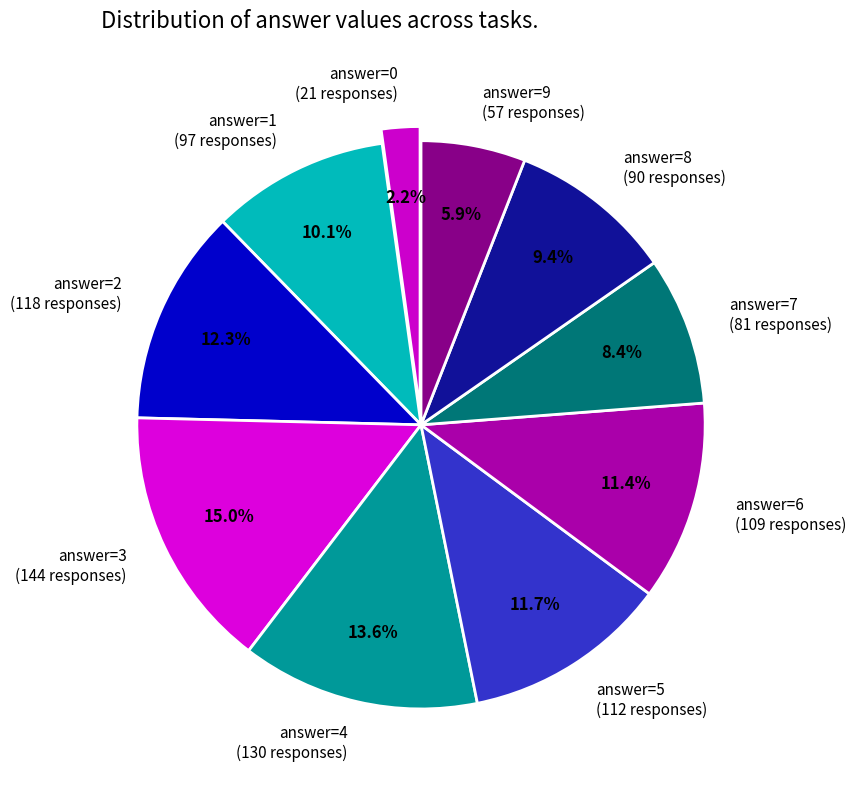

Between answer=8 (90 responses) and answer=0 (21 responses), which is larger?

answer=8 (90 responses)